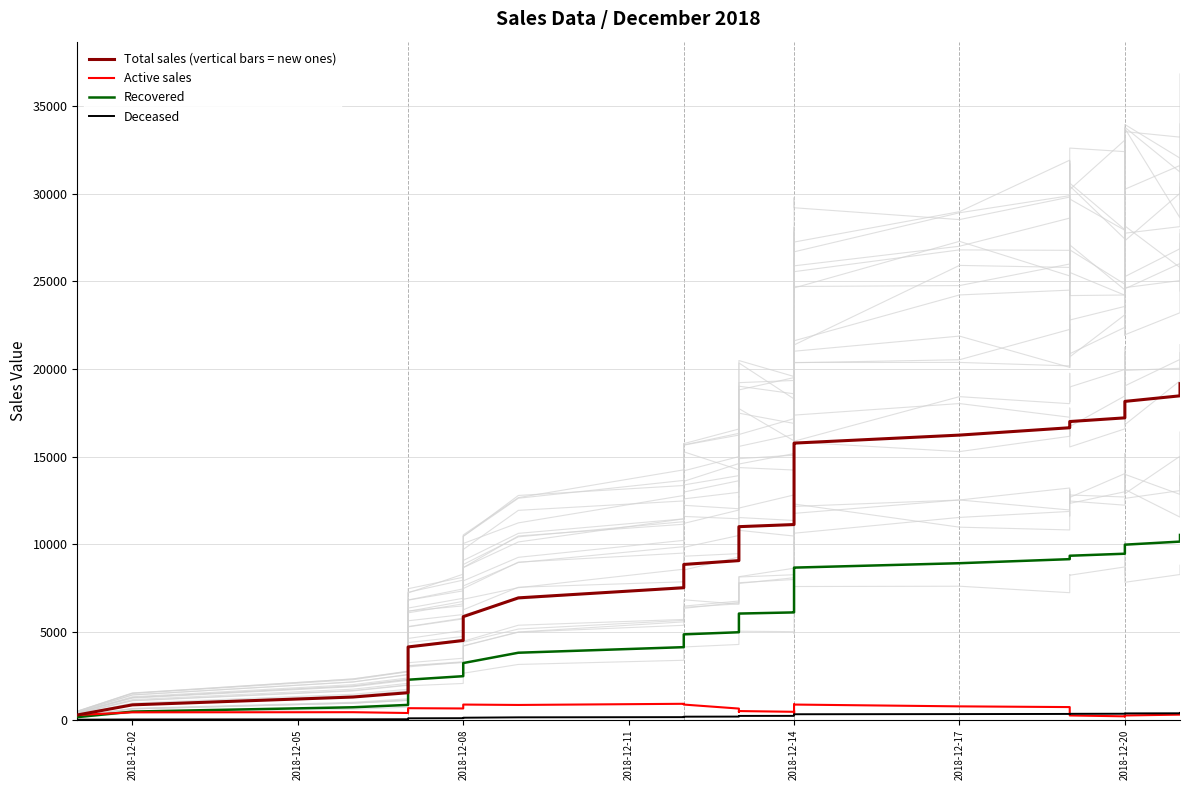

Is the value of Active sales at 27 greater than the value of Total sales (vertical bars = new ones) at 21?

No